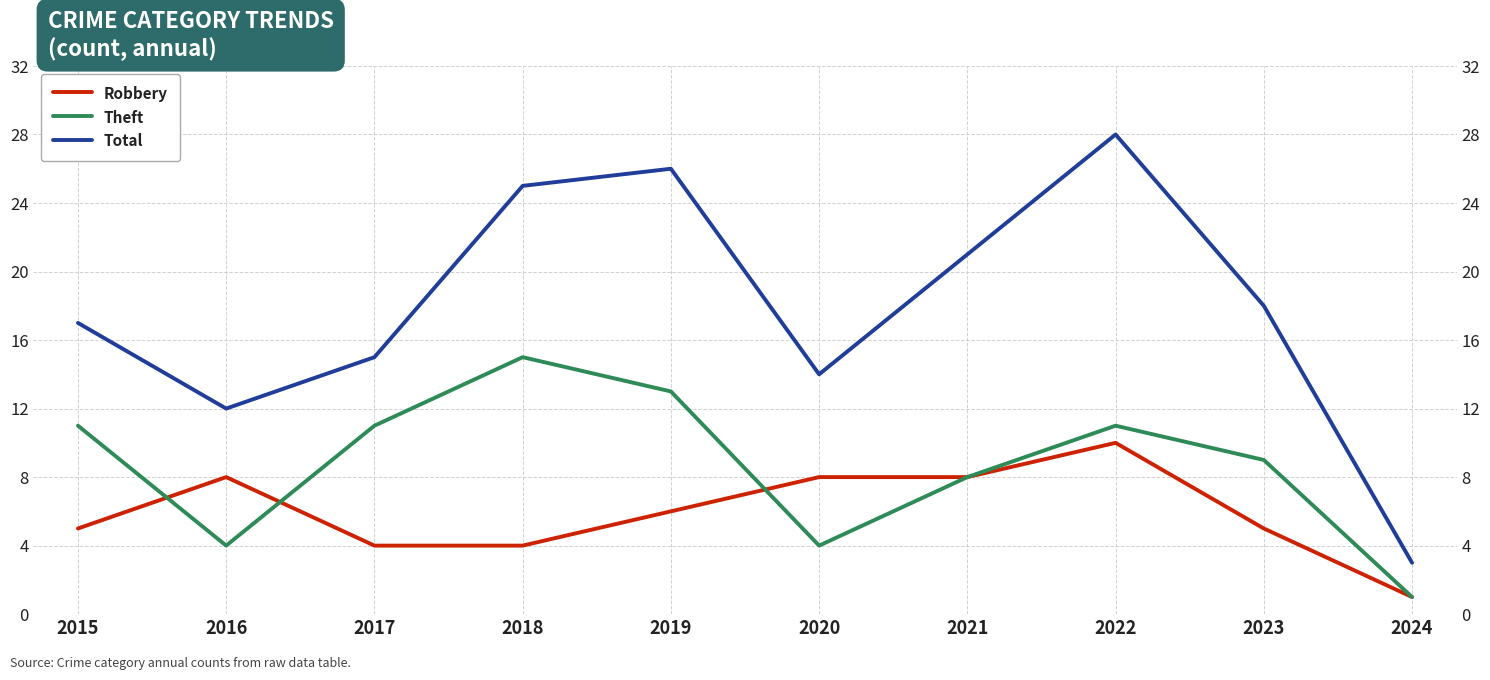

Reading left to right, extract all data points from this chart.

Robbery: 5	8	4	4	6	8	8	10	5	1
Theft: 11	4	11	15	13	4	8	11	9	1
Total: 17	12	15	25	26	14	21	28	18	3